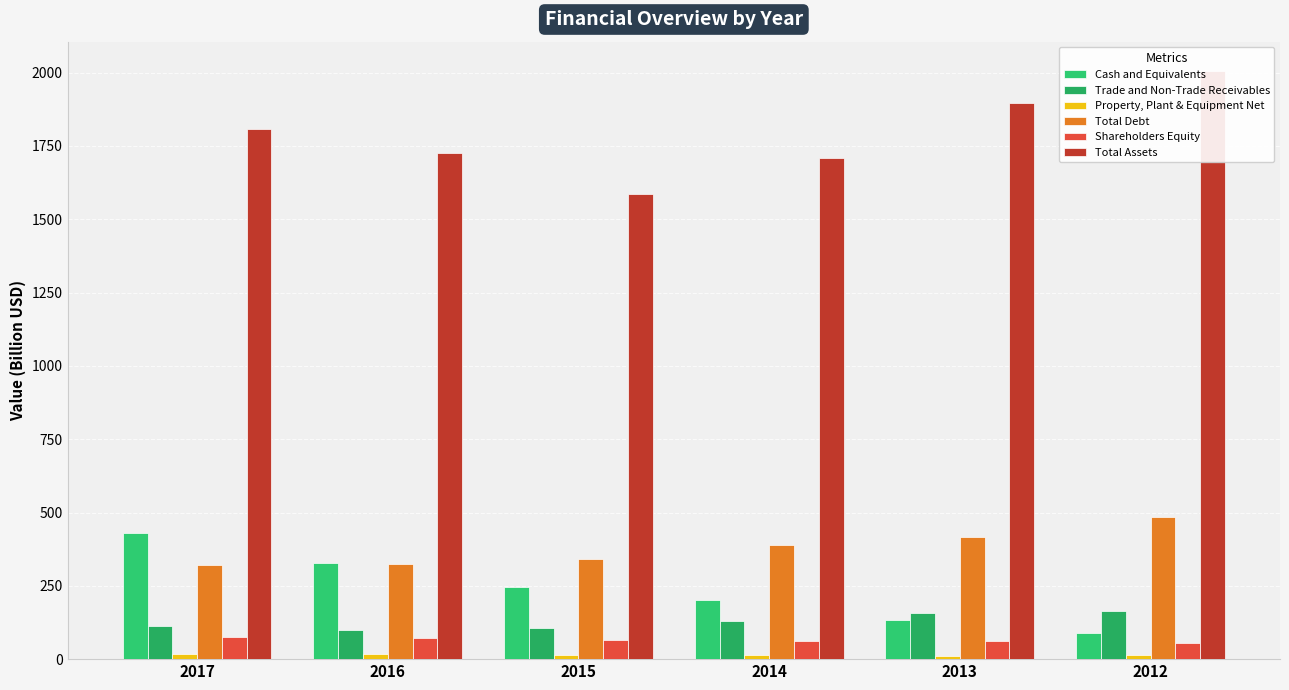

The value of Total Debt at 2013 is 416.2. True or false?

True